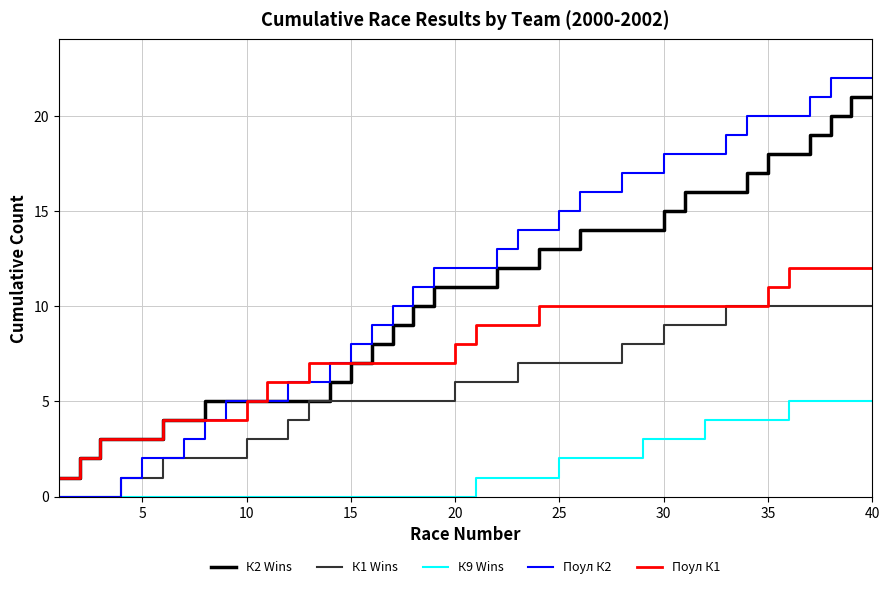

Is this an area chart (filled region under the line)?

No